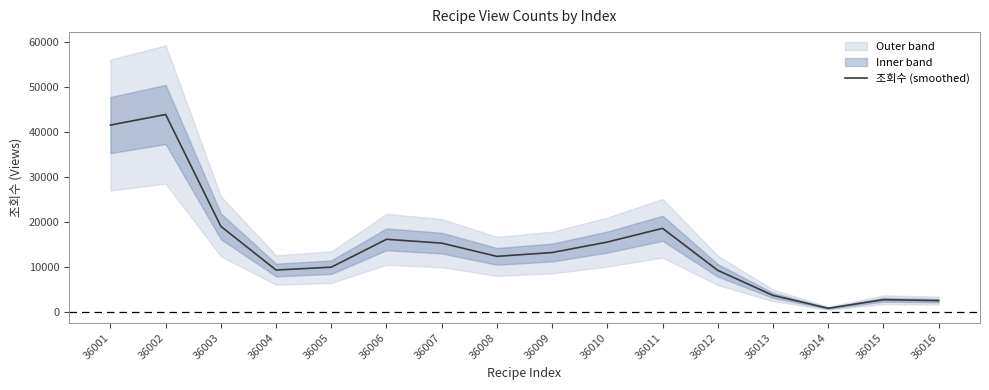

How many points are higher than both their immediate neighbors (excluding endpoints)?

4